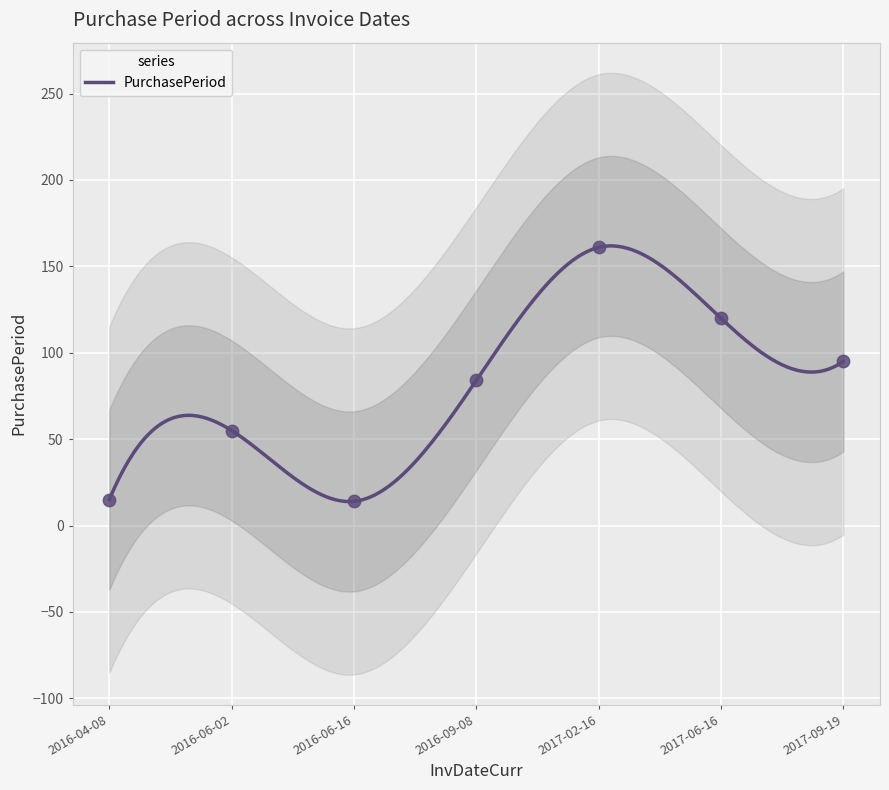

What is the ratio of the value at 2016-06-02 to the value at 2017-06-16?

0.5